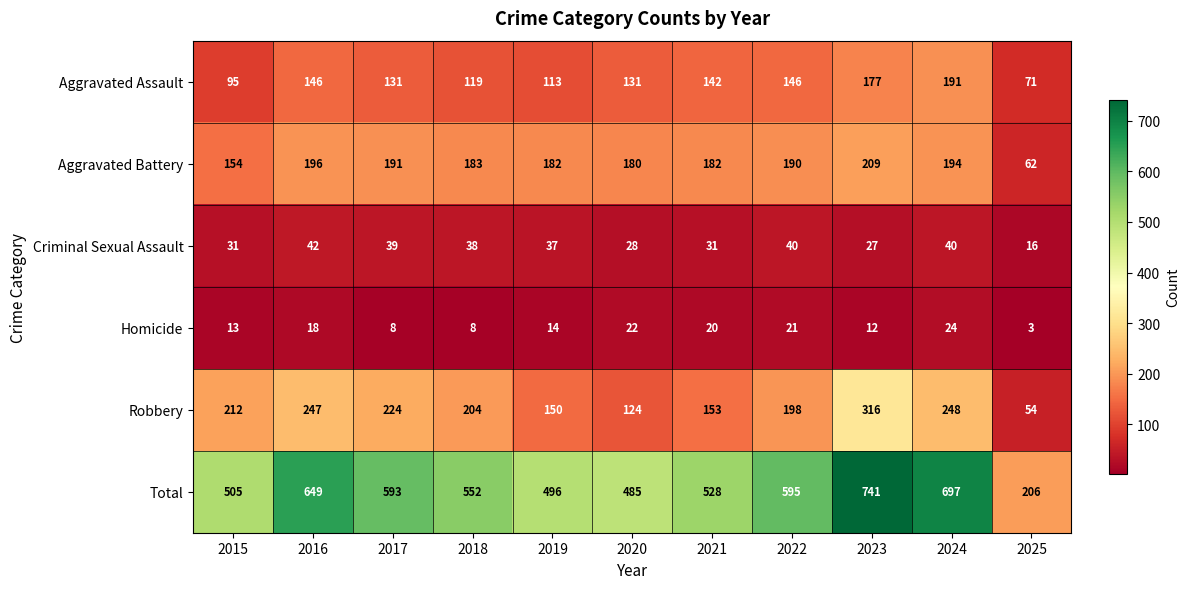

The Total series shows 226 at 2015. True or false?

False